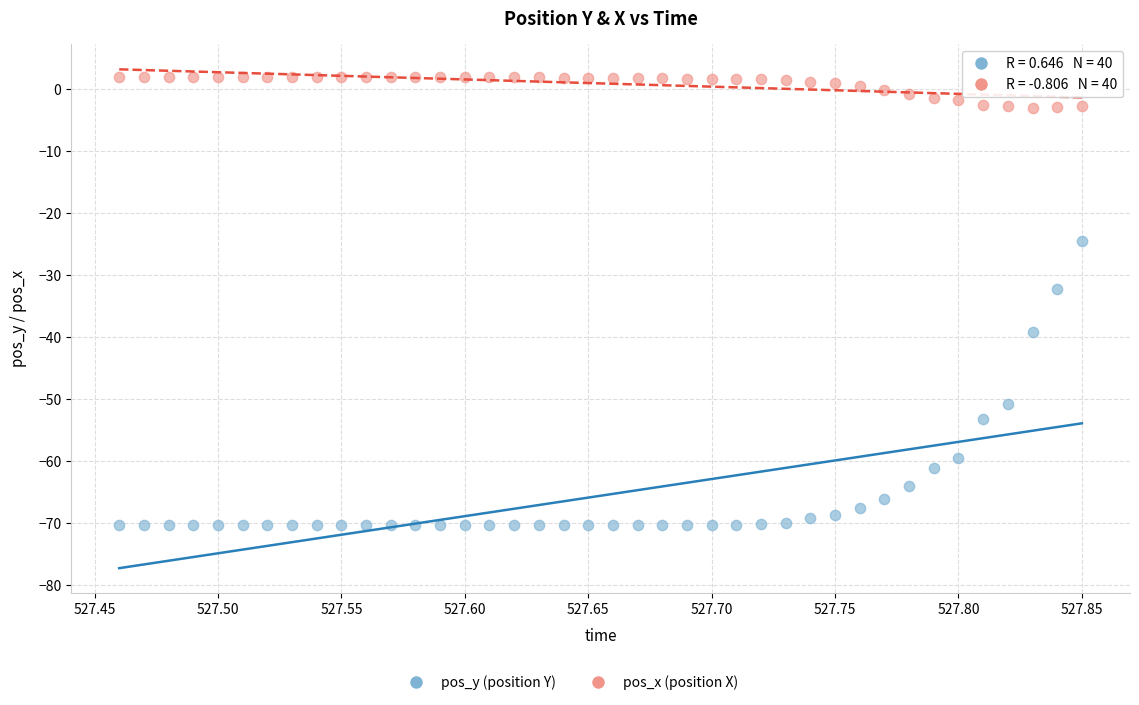

Which series contains the highest Y value?

pos_x (position X)